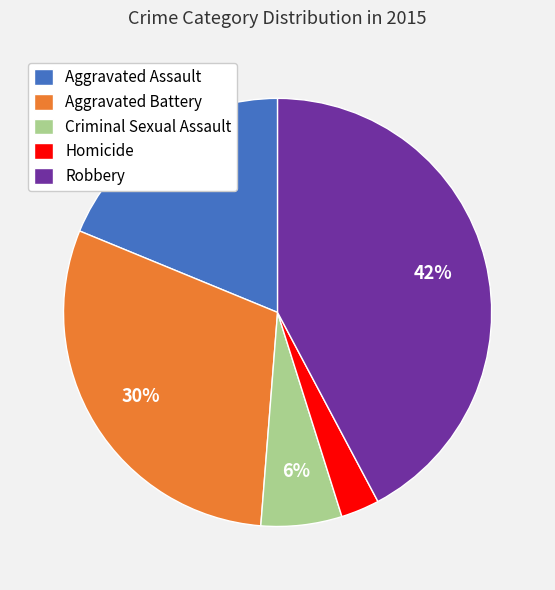

Which slice is the largest?

Robbery